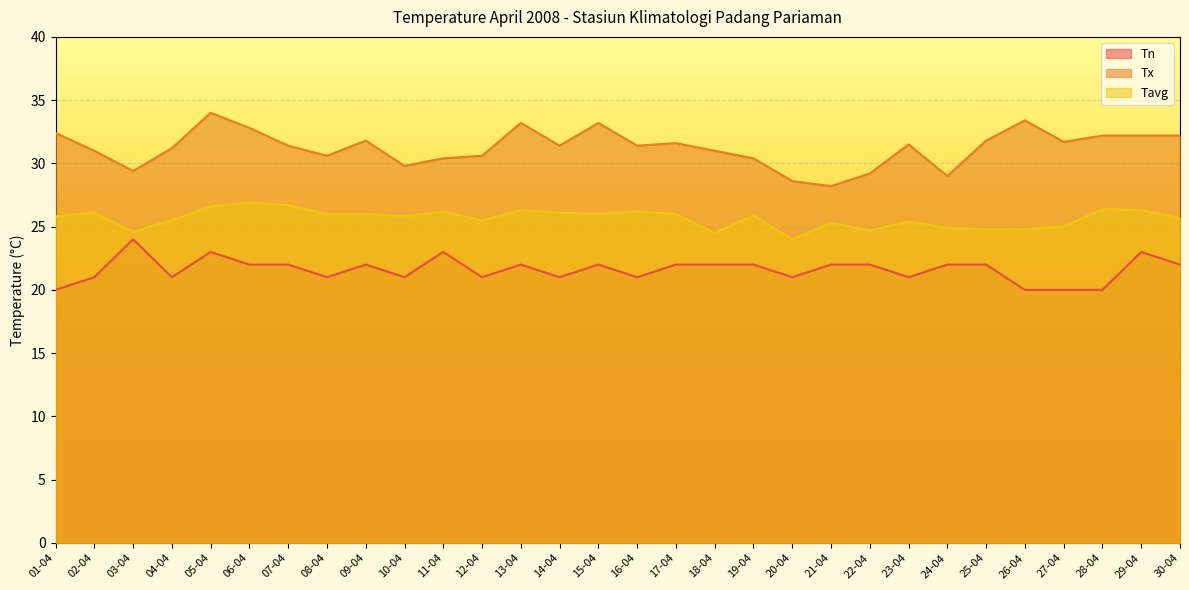

What is the sum of the Tn values at 27-04 and 07-04?

42.0